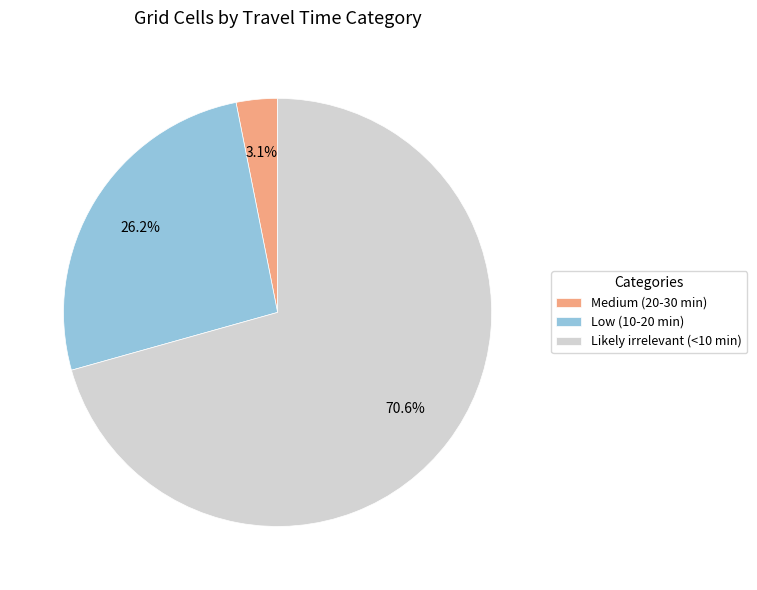

Which slice represents more than half of the pie?

Likely irrelevant (<10 min)